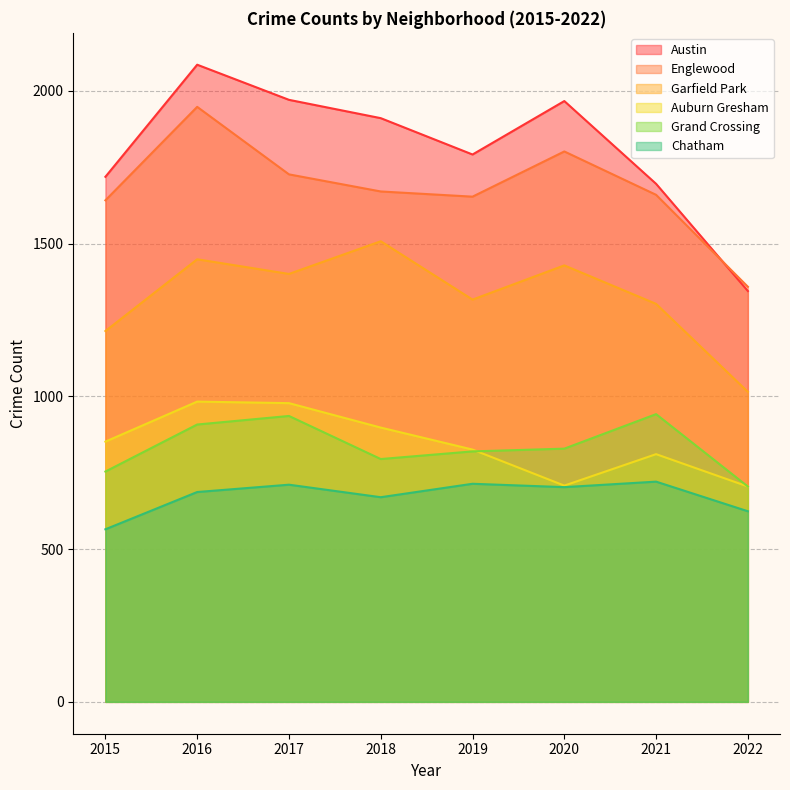

What is the average value of the Grand Crossing series?

836